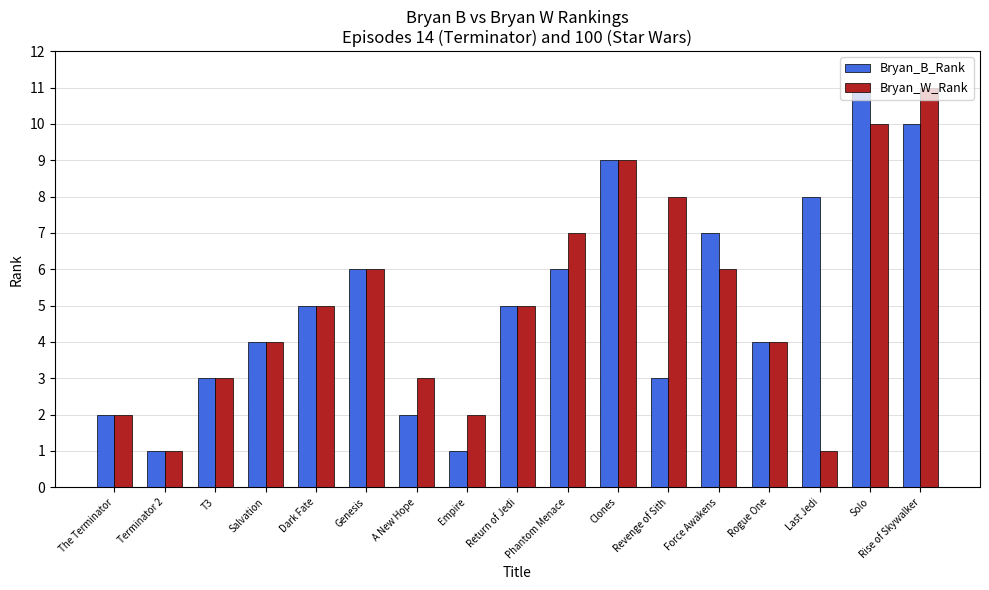

Which category has the highest value in the Bryan_B_Rank series?

Solo